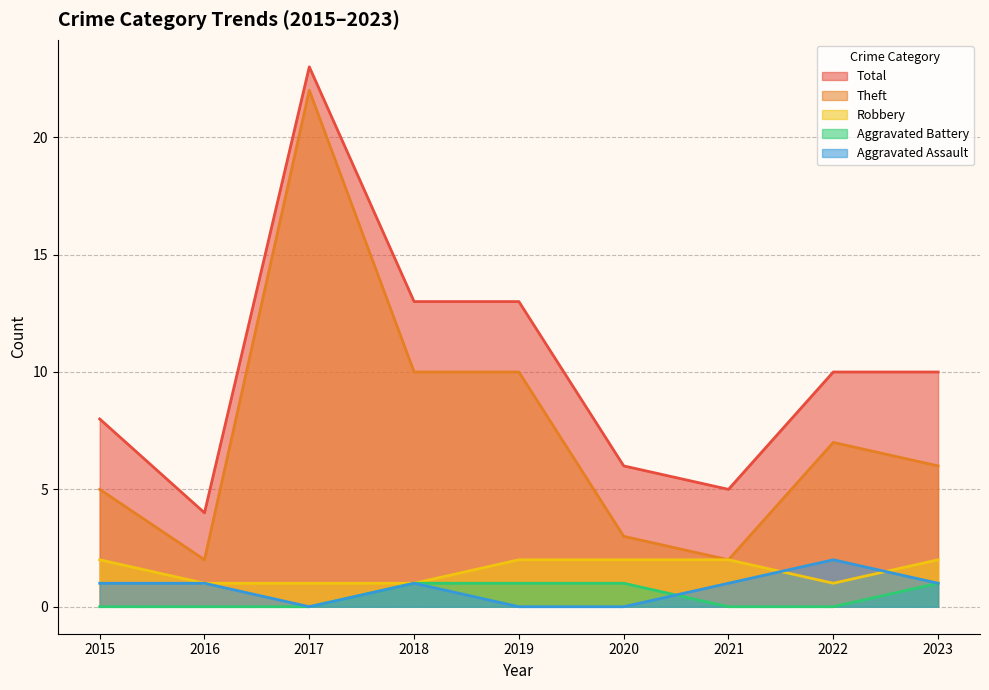

What is the average value of the Robbery series?

2